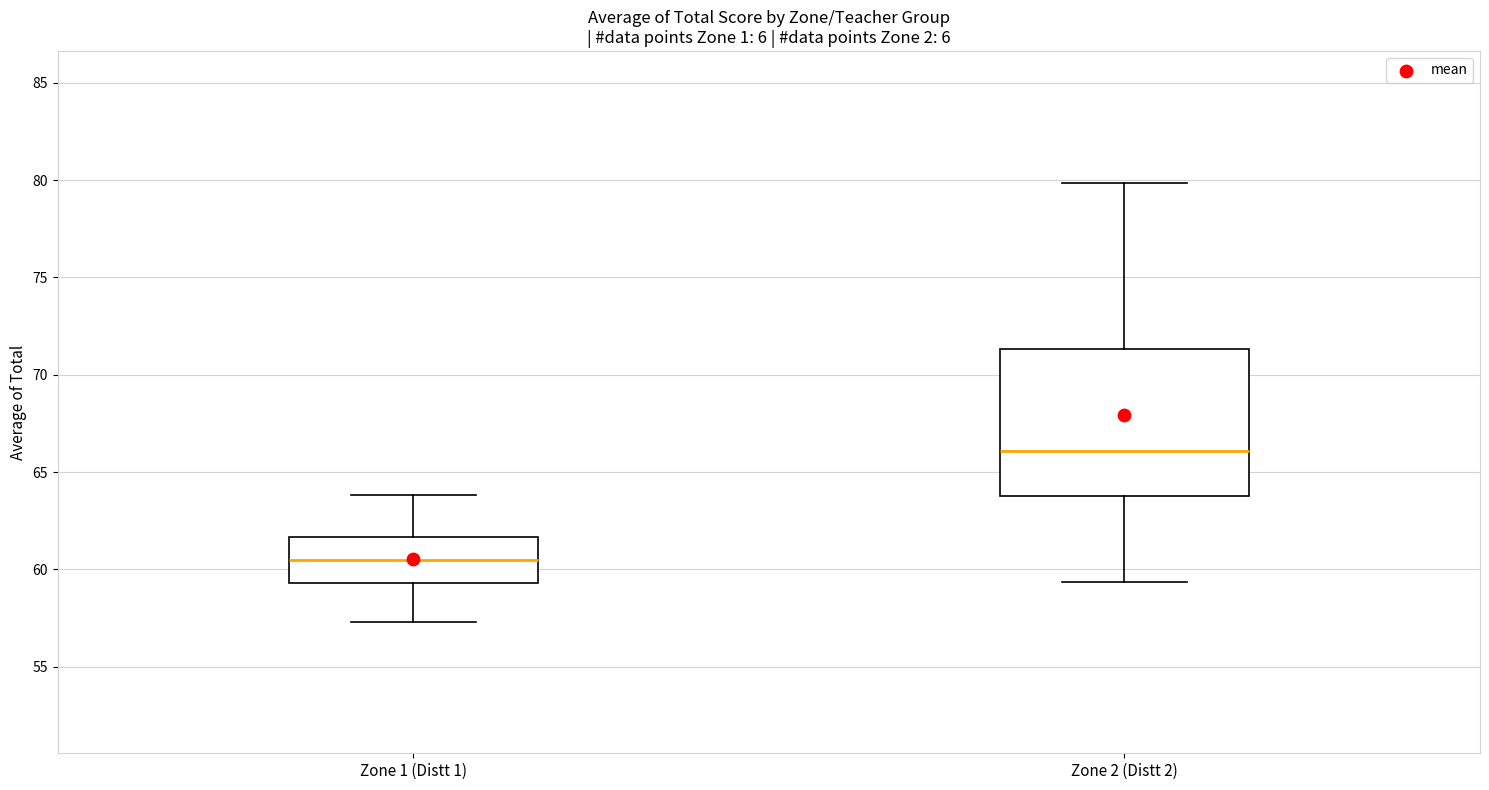

Which box has the highest median line?

Zone 2 (Distt 2)